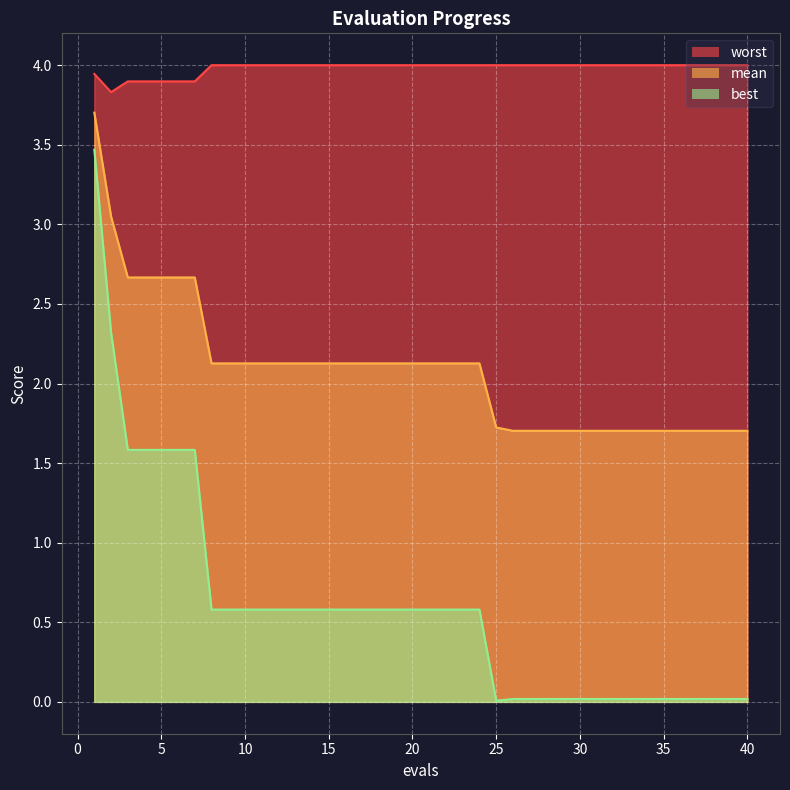

How many lines are shown in the chart?

3